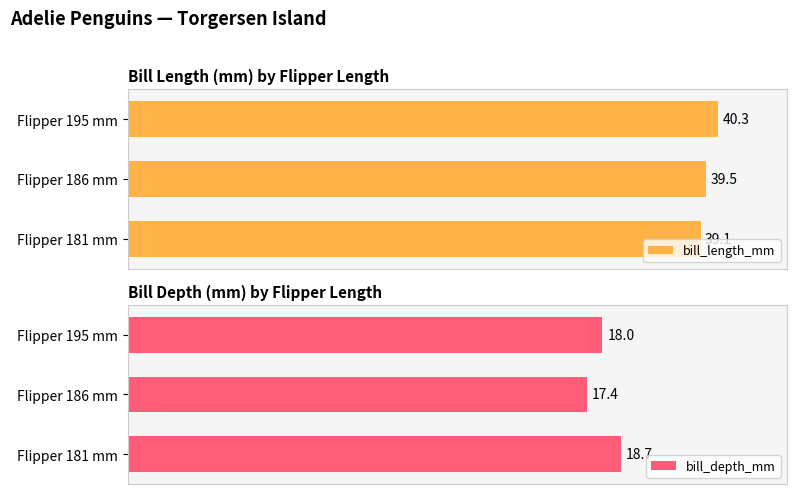

How many data points does each series have?

3